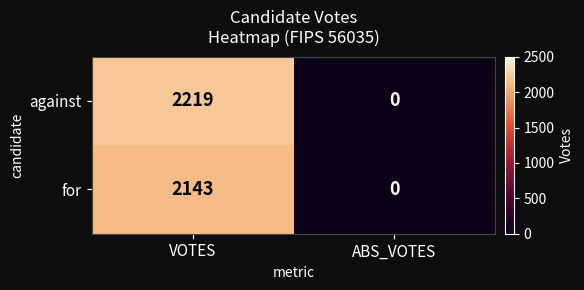

At which category does the chart reach its peak across all series?

VOTES